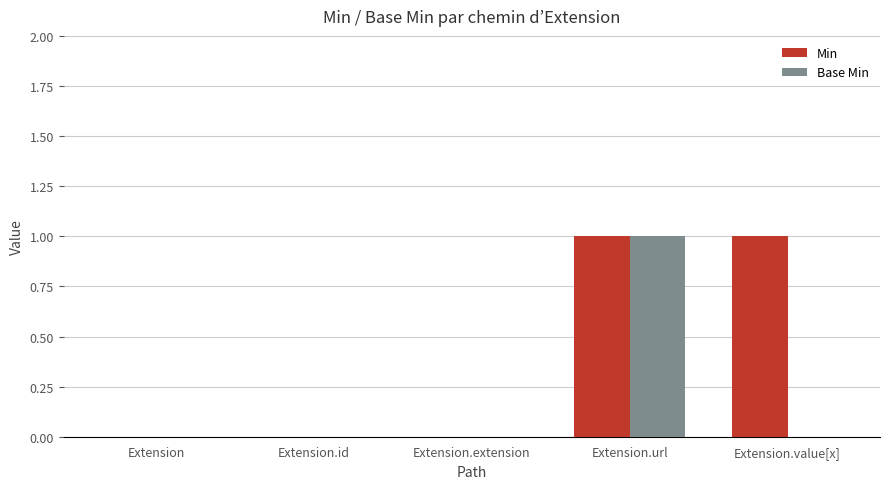

Reading right to left, list all the values displayed in this chart.

Min: Extension.value[x]=1	Extension.url=1	Extension.extension=0	Extension.id=0	Extension=0
Base Min: Extension.value[x]=0	Extension.url=1	Extension.extension=0	Extension.id=0	Extension=0